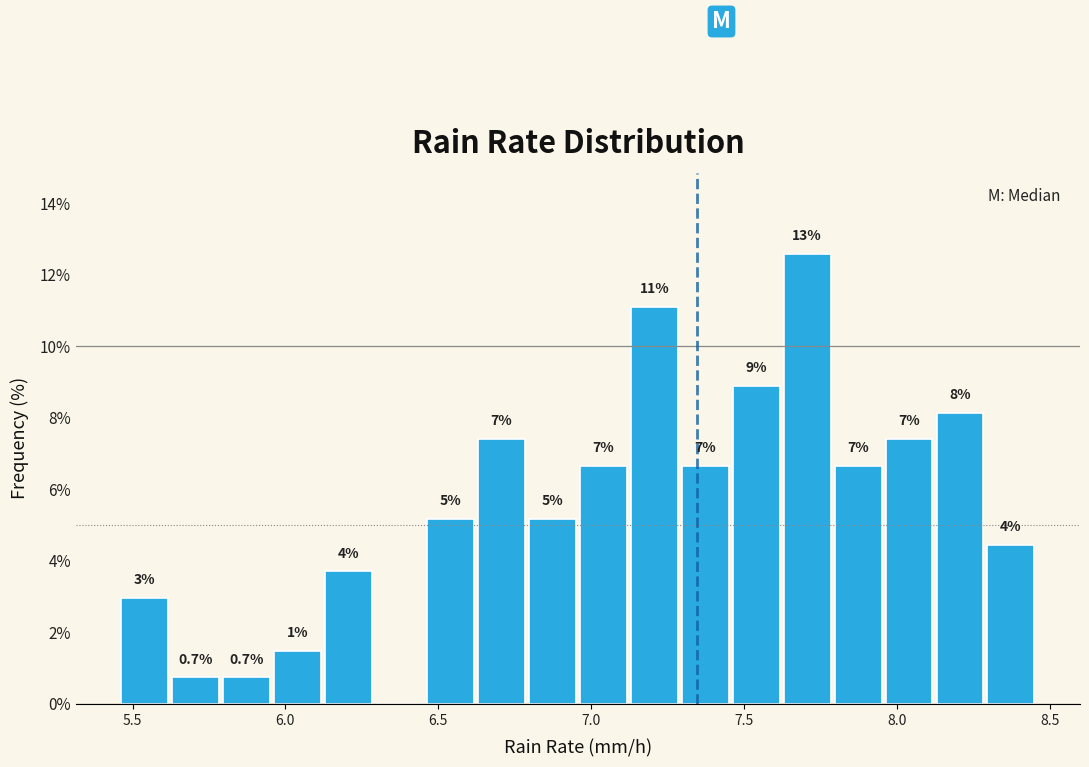

Read against the x-axis, roughly where is the centre of the tallest bar?

7.70